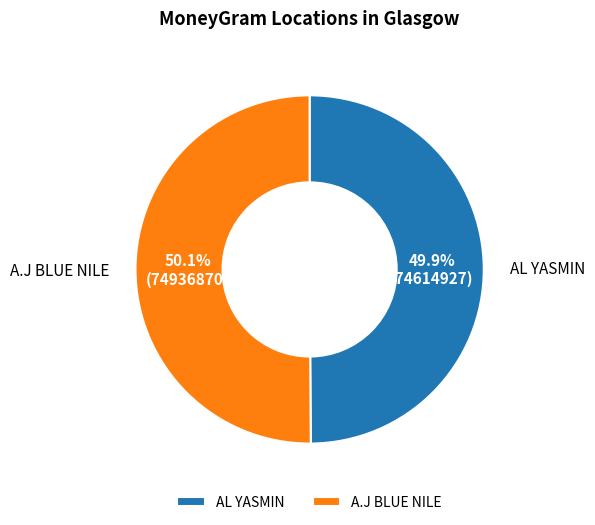

To the nearest percent, what is the average slice percentage?

50%